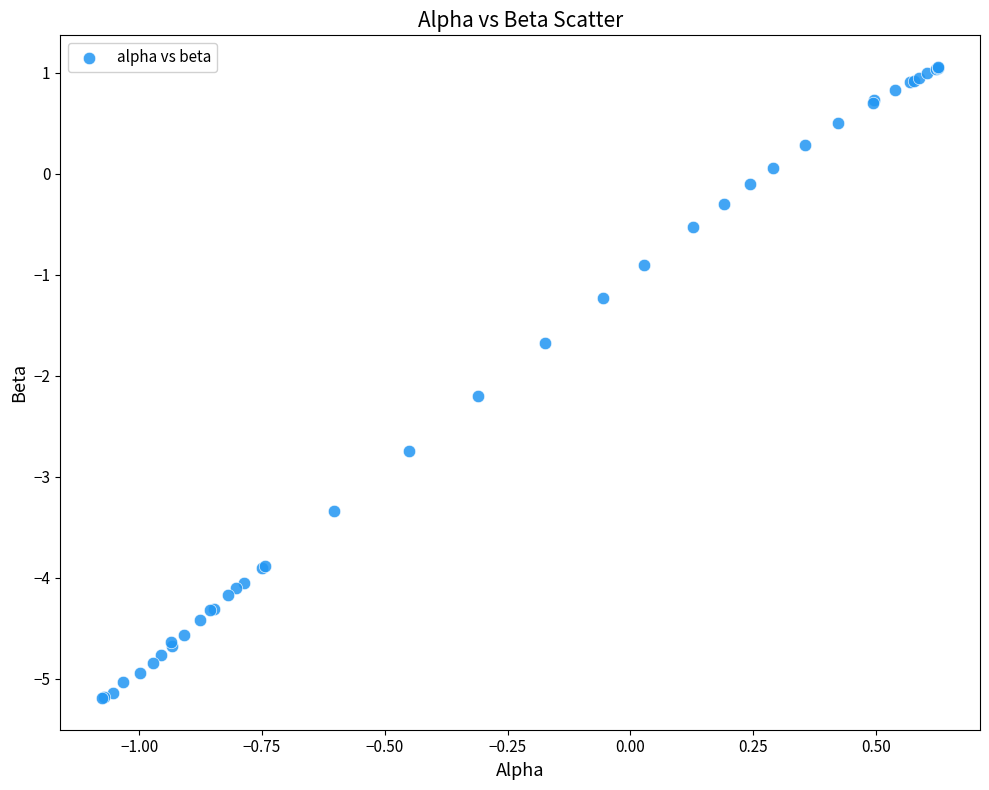

What Y value in the scatter plot is closest to -2?

-2.2